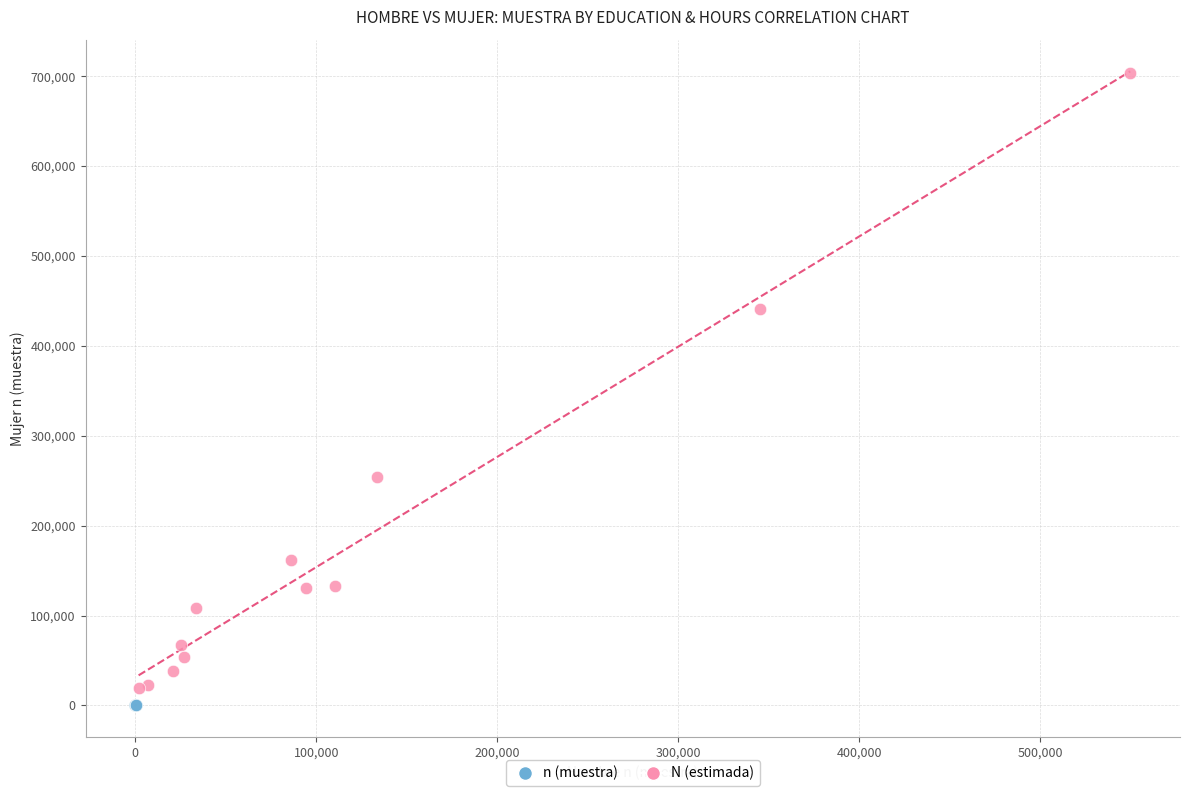

Which series contains the lowest Y value?

n (muestra)